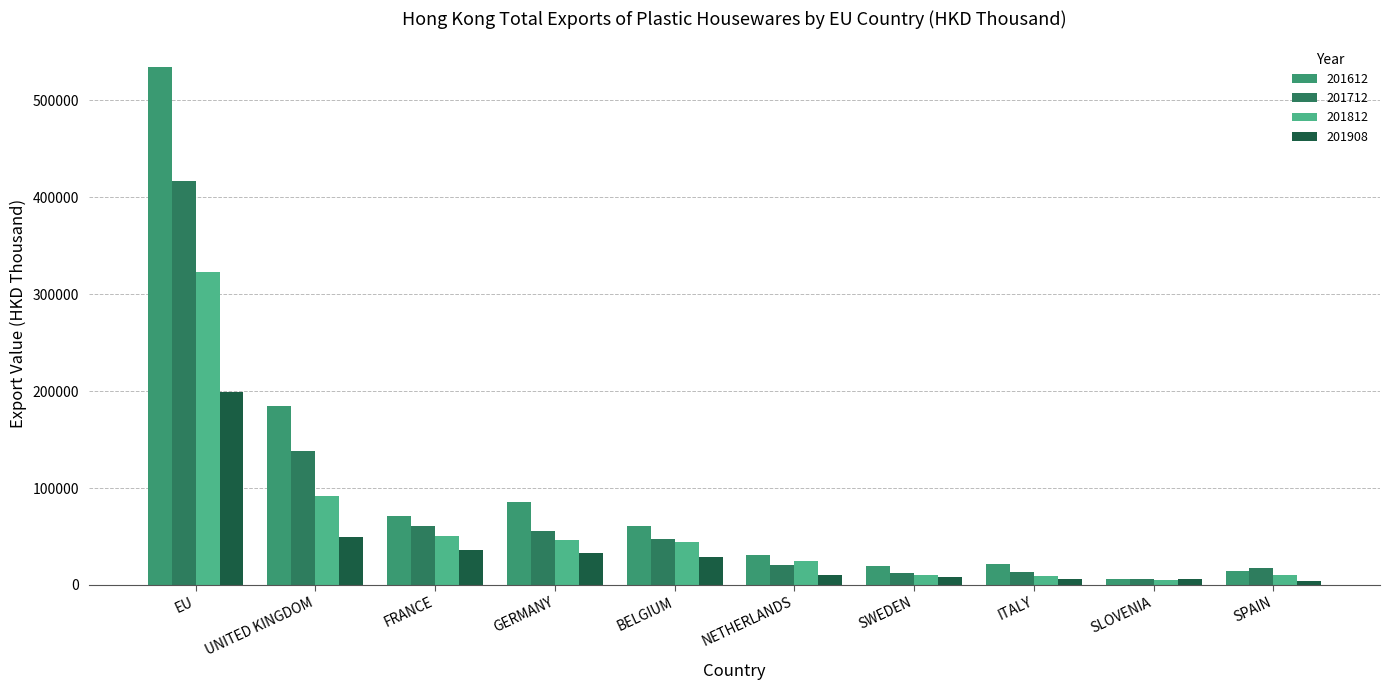

At which label is 201908 closest to 101800?

UNITED KINGDOM